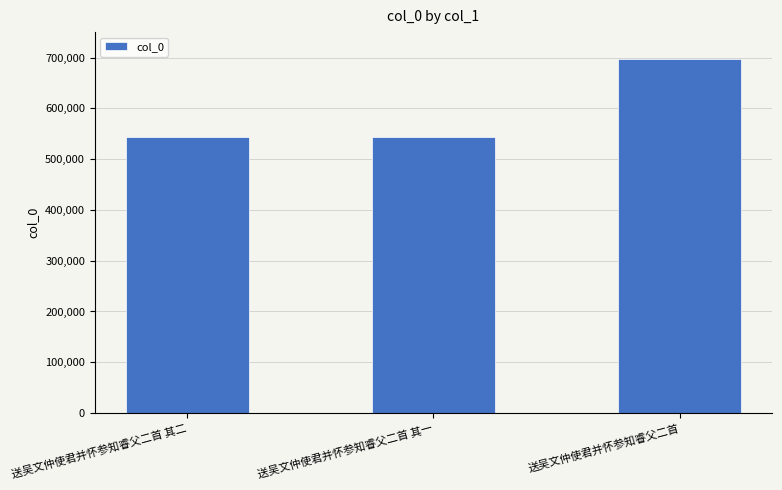

What value does the data have at 送吴文仲使君并怀参知睿父二首 其一?

544436